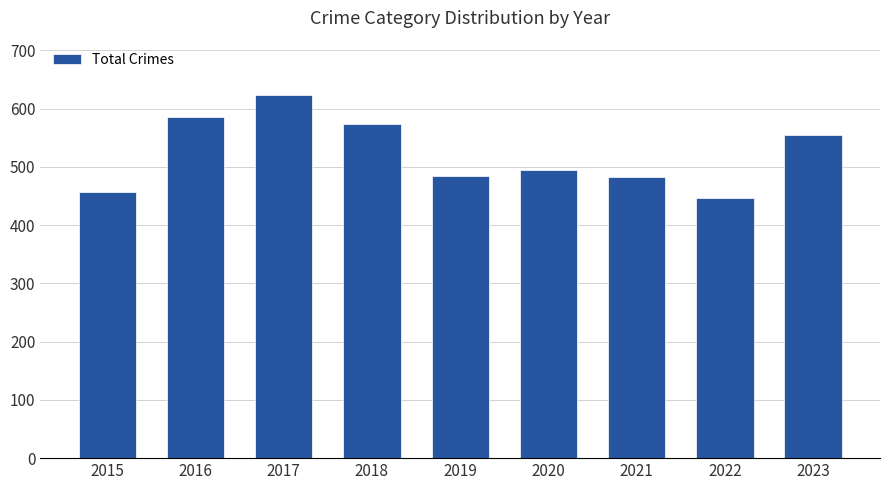

What is the difference between the maximum and minimum values?

176